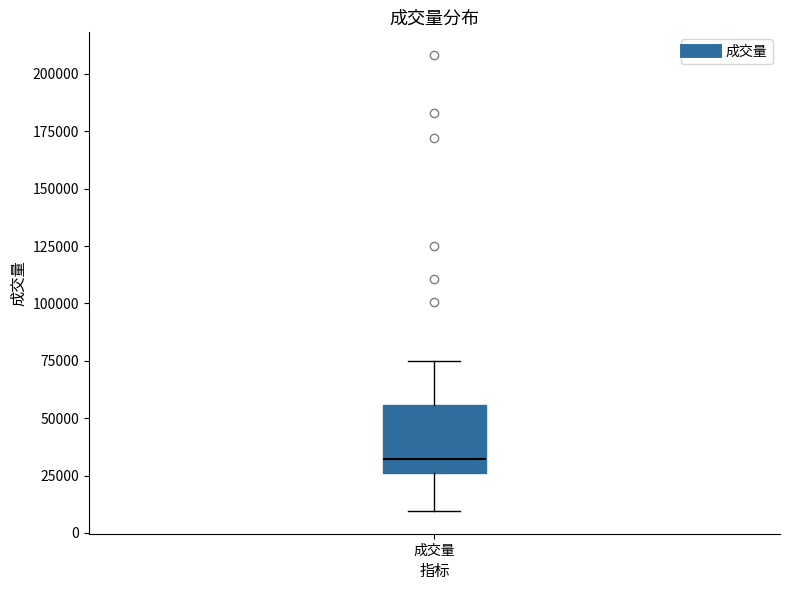

Transcribe this box plot: give where the median line is, the range the box spans, and where the two whiskers end, as read against the y-axis. The values are not printed on the chart, so give them approximately, as read against the axis.

median 30000, box 25000 to 55000, whiskers 10000 to 75000